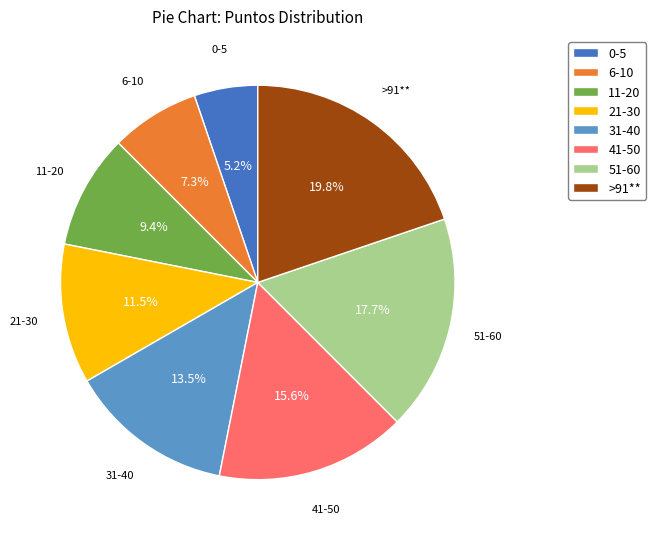

The 11-20 slice represents 3% of the pie. True or false?

False